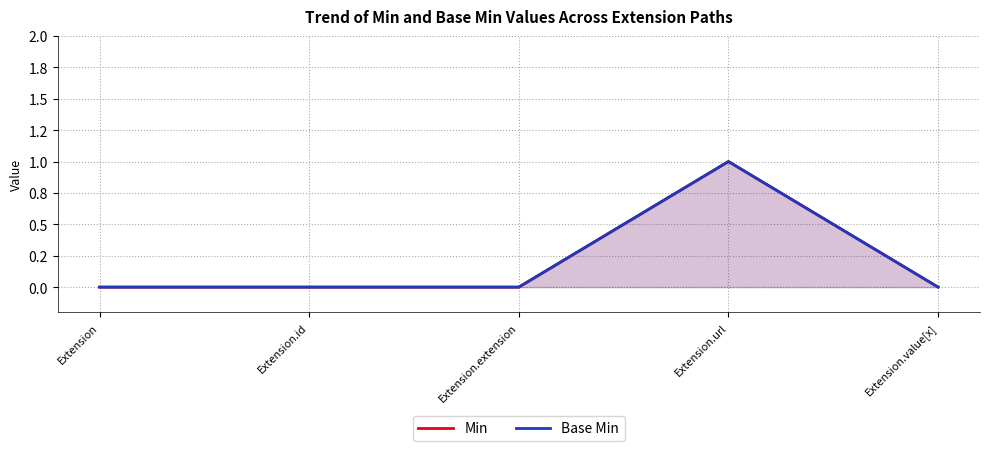

Rank the series by their maximum value, from highest to lowest.

Min, Base Min